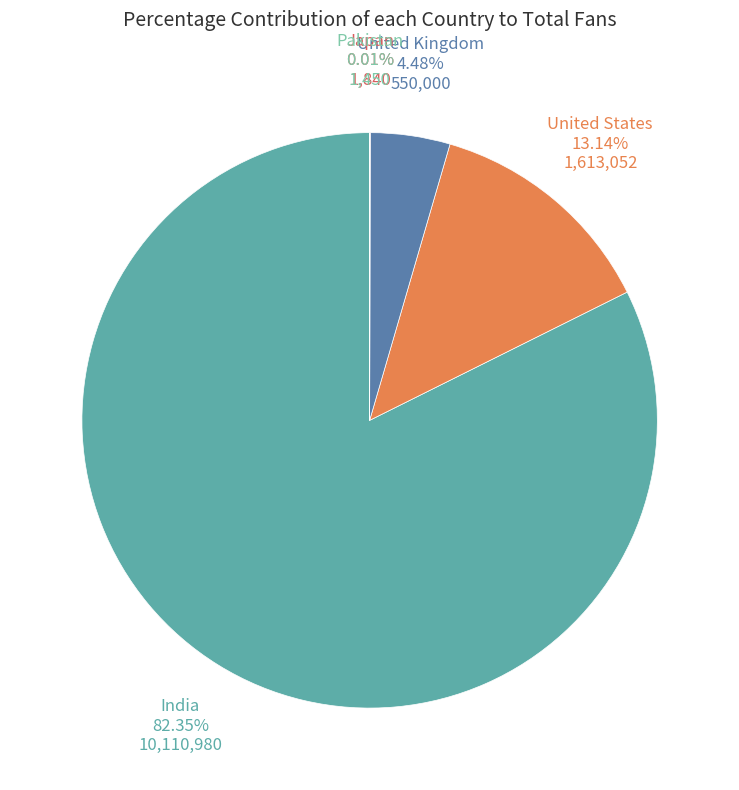

Does any single category account for the majority?

Yes